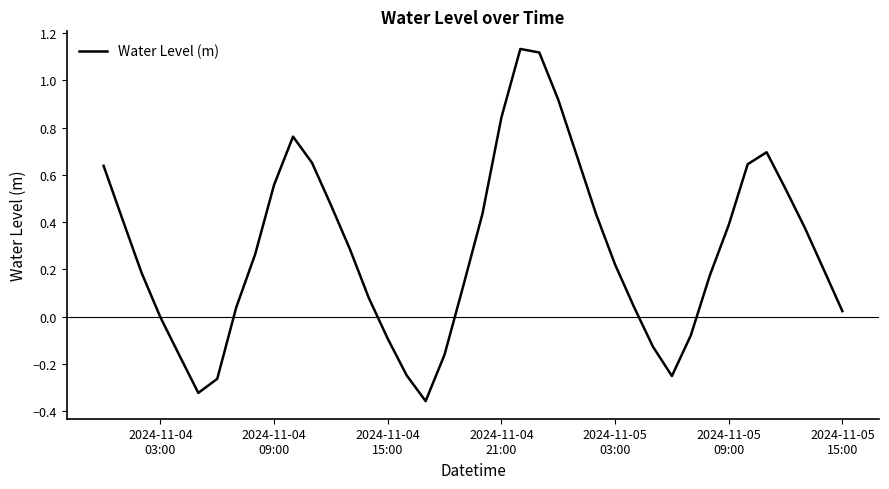

What is the difference between the maximum and minimum values?

1.5